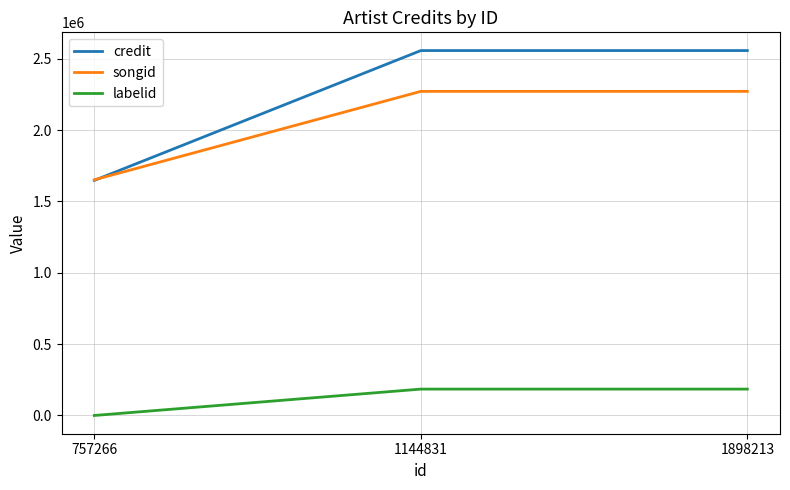

Count the songid values in the range 1651502 to 2271186.

3